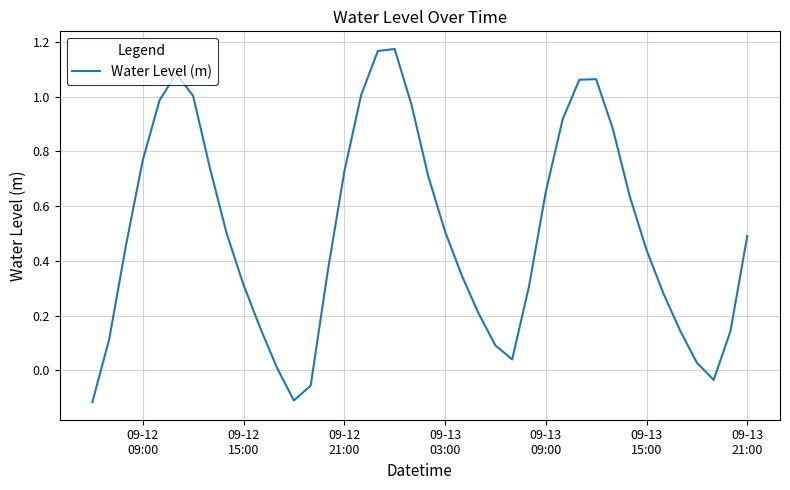

What is the difference between the maximum and minimum values?

1.3